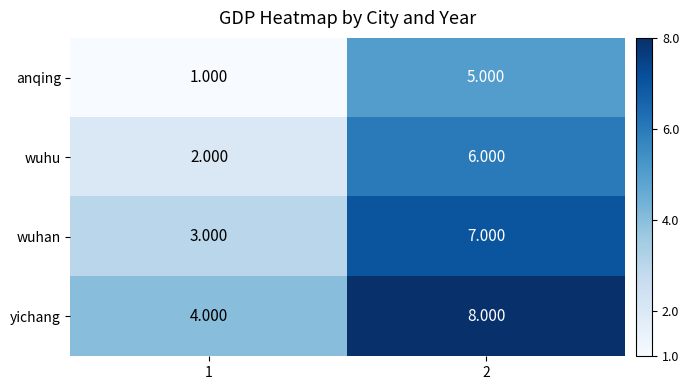

List the series in order of their overall mean, lowest first.

anqing, wuhu, wuhan, yichang